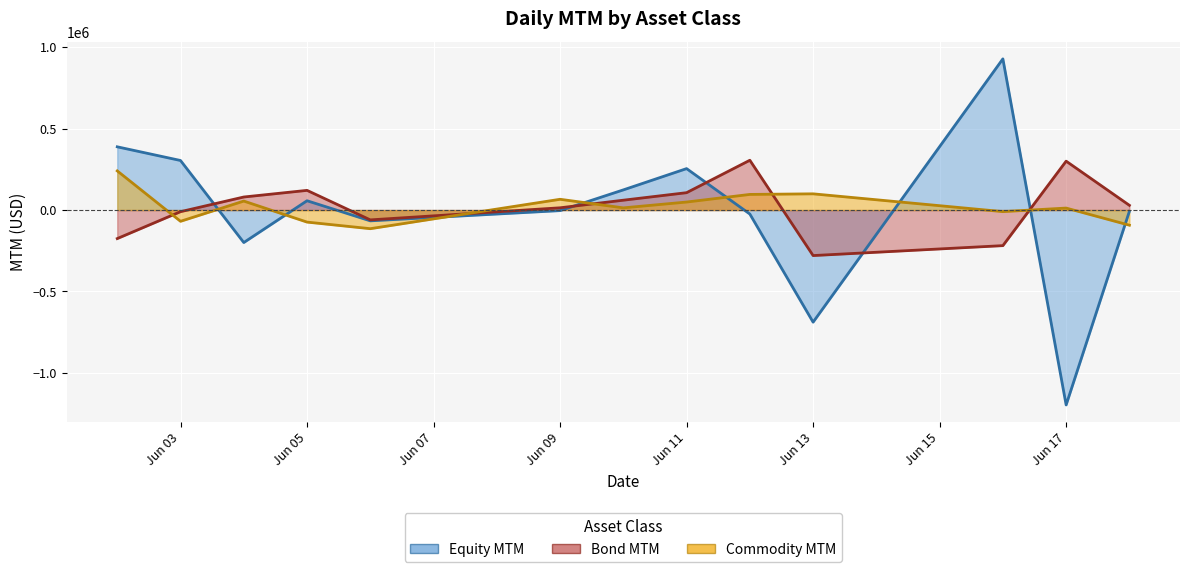

True or false: Commodity MTM has a value of 12064.7 at Jun 17.

True